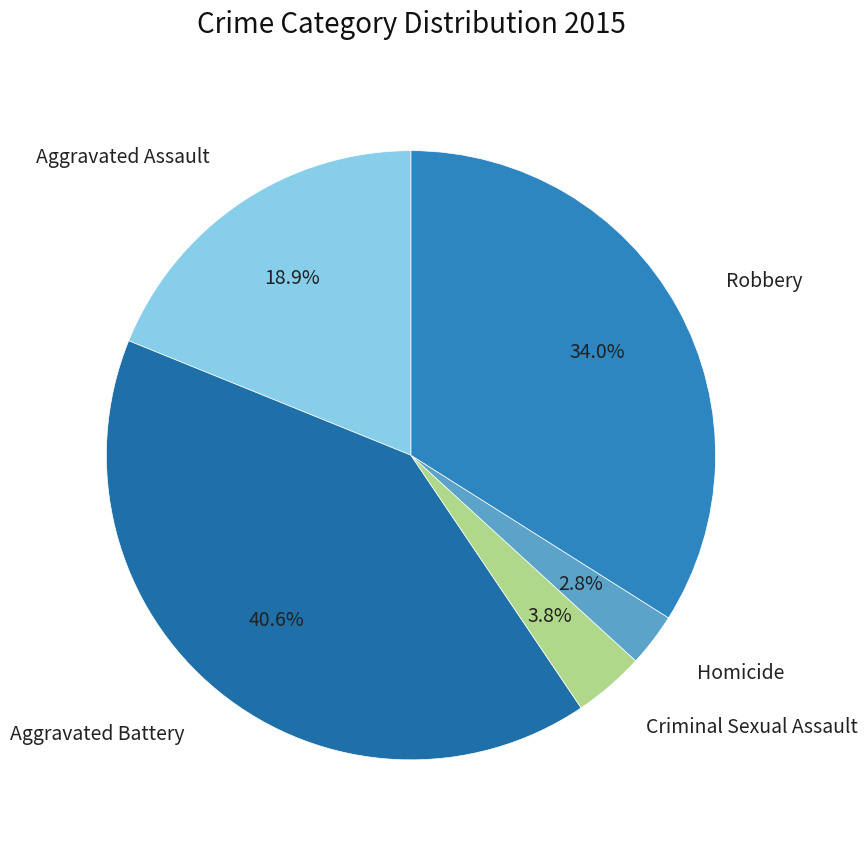

Count the number of slices in the pie.

5